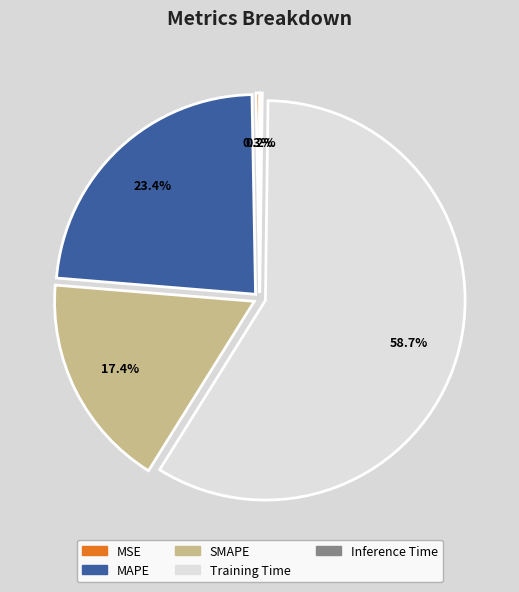

Is it true that MAPE is 33% of the pie?

False